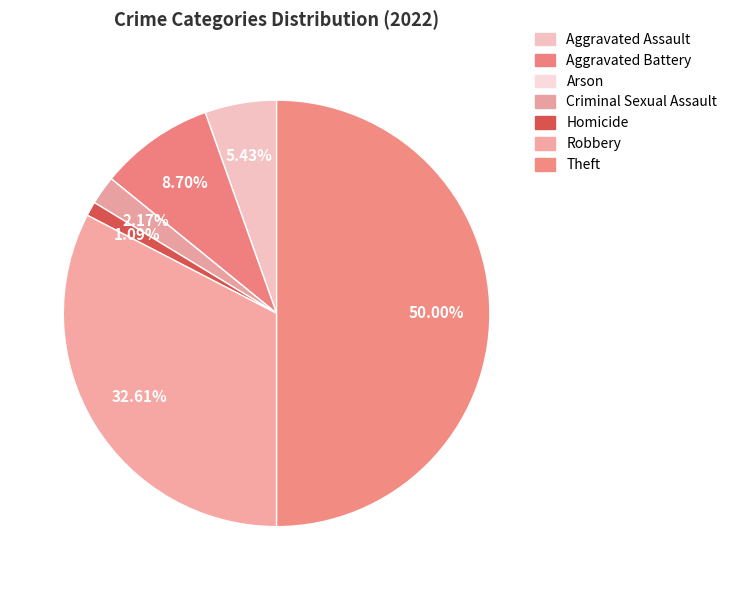

To the nearest percent, what is the average slice percentage?

14%